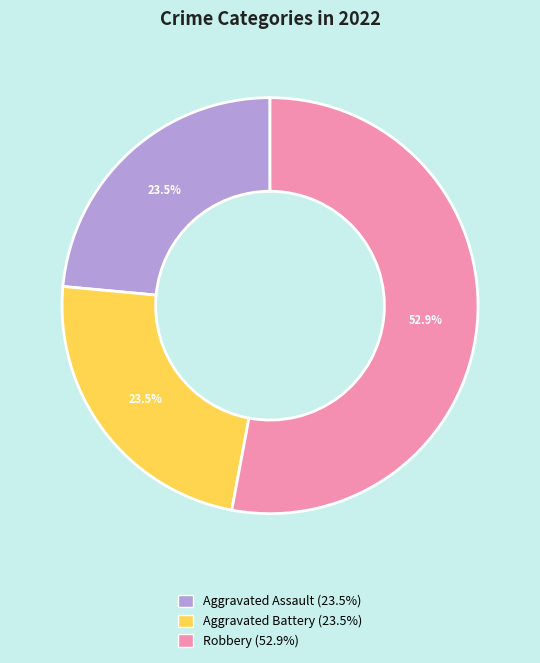

What is the largest slice in the pie chart?

Robbery (52.9%)